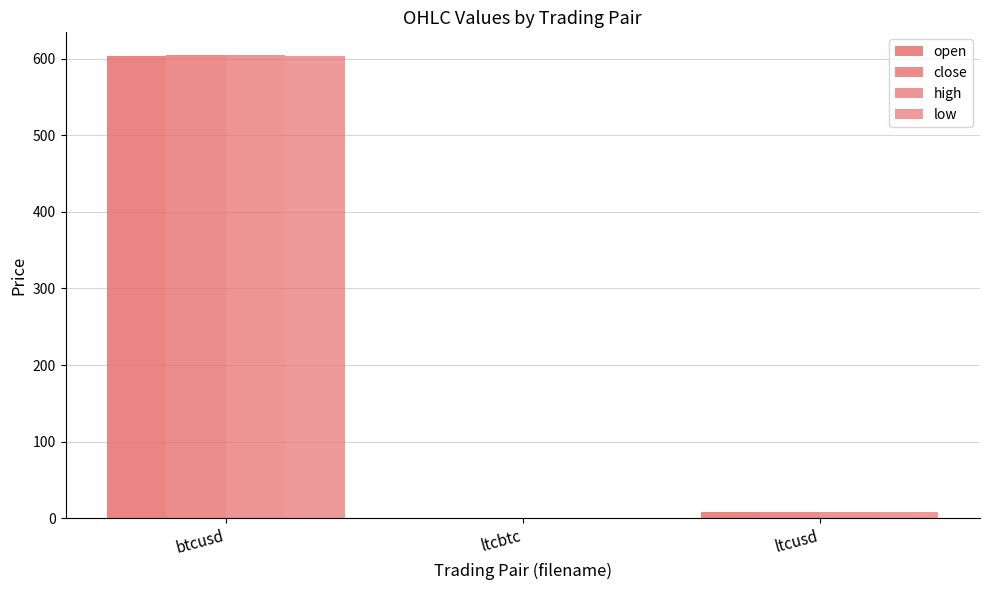

Reading left to right, list all the values displayed in this chart.

open: 602.9	0.0	7.8
close: 604.0	0.0	7.8
high: 604.0	0.0	7.8
low: 602.9	0.0	7.8